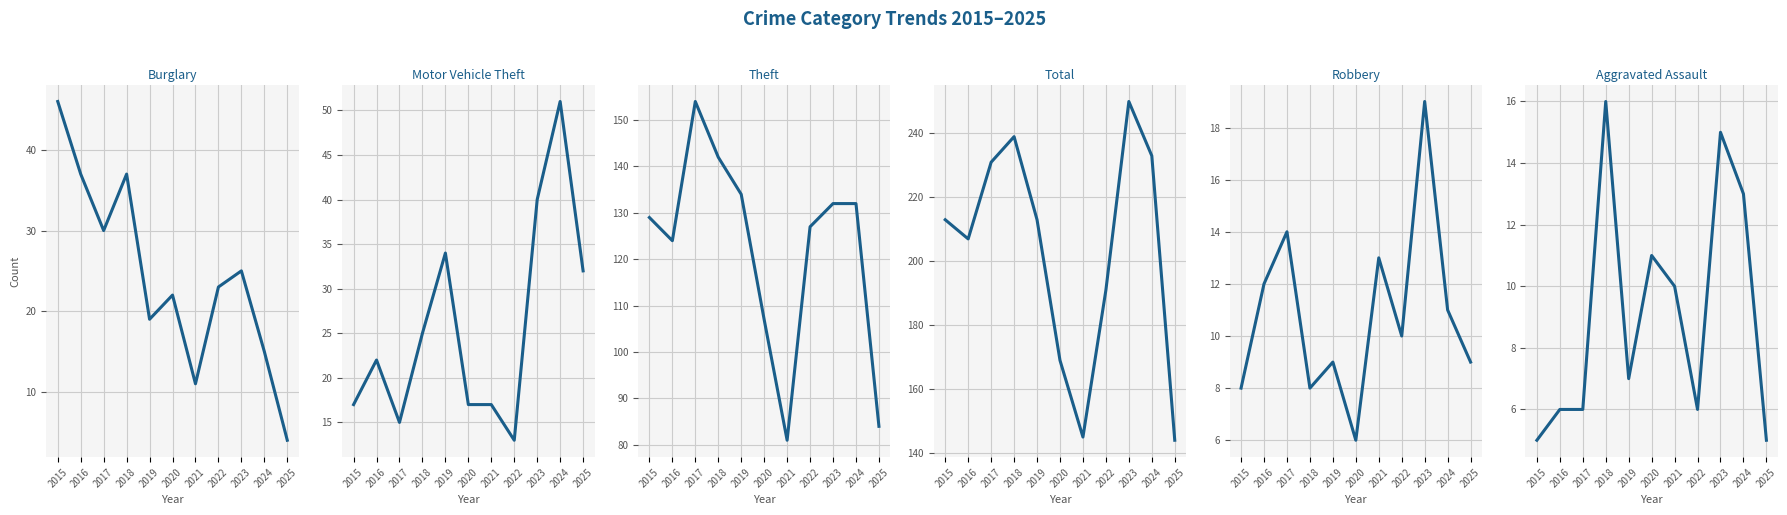

Which category has the highest value across all series?

2023